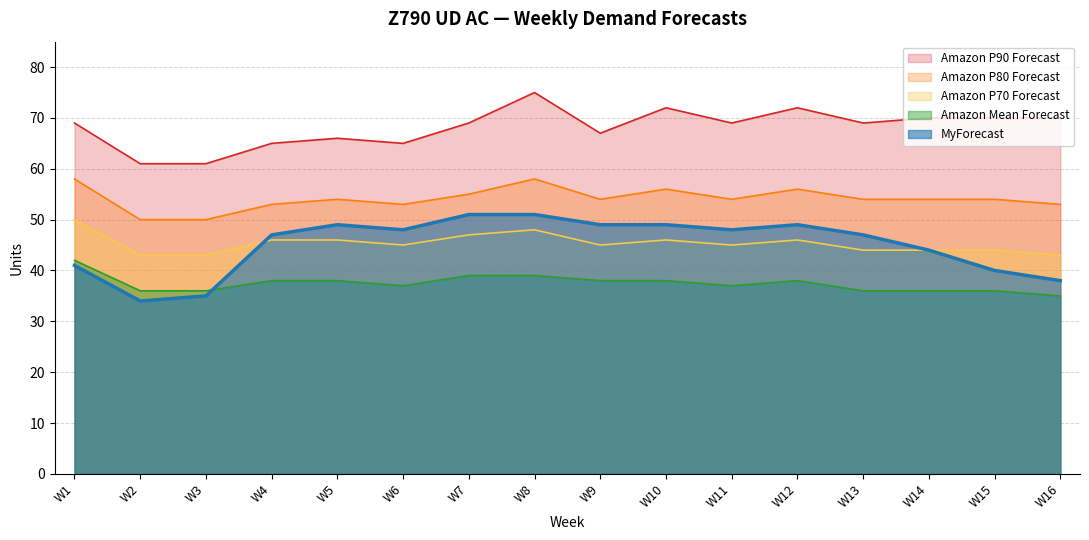

Which series changed the most between W6 and W12?

Amazon P90 Forecast